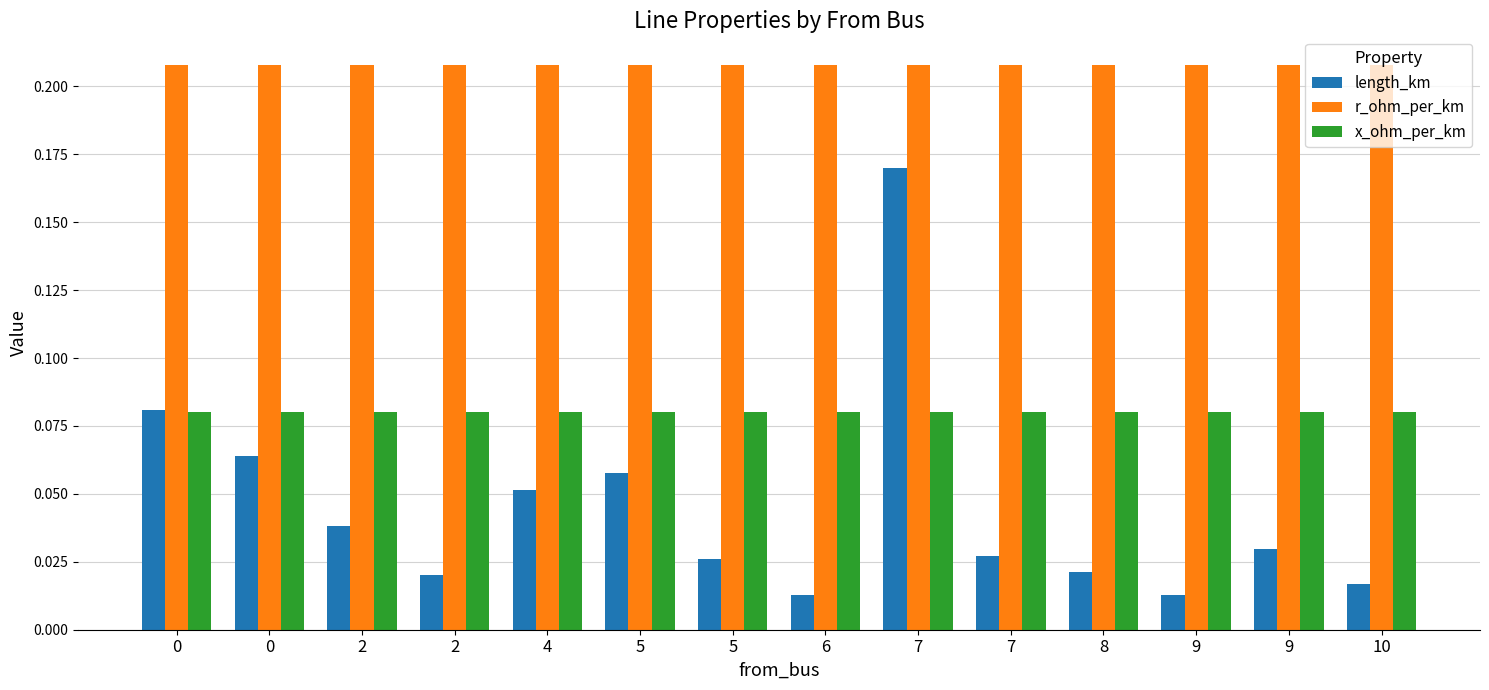

True or false: length_km has a value of 0.1 at 0.

False